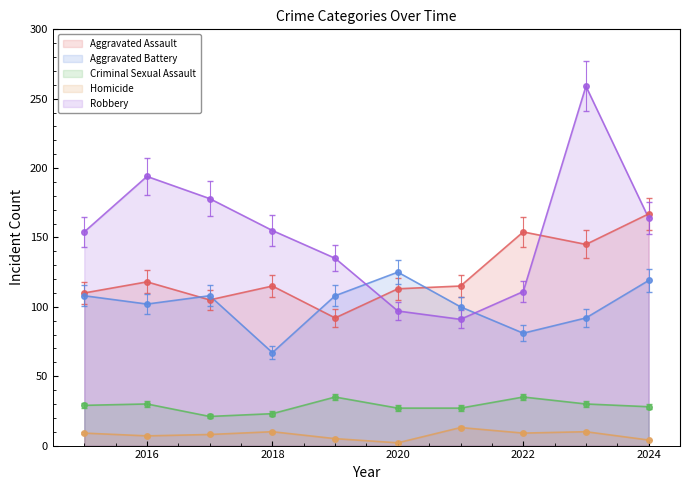

Which series changed the most between 2018 and 2022?

Robbery